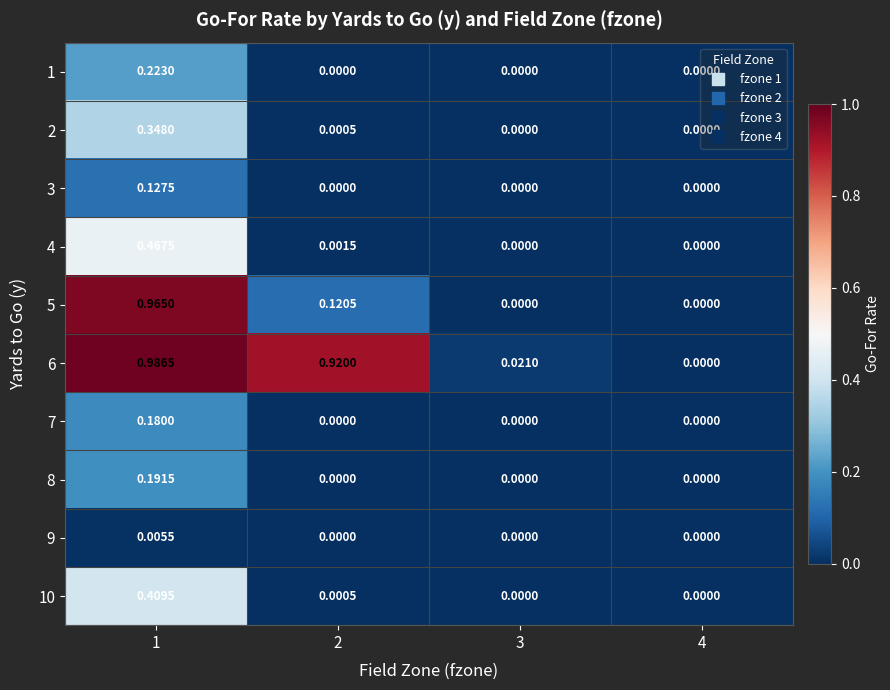

Is the value of 5 at 1 greater than the value of 1 at 3?

Yes